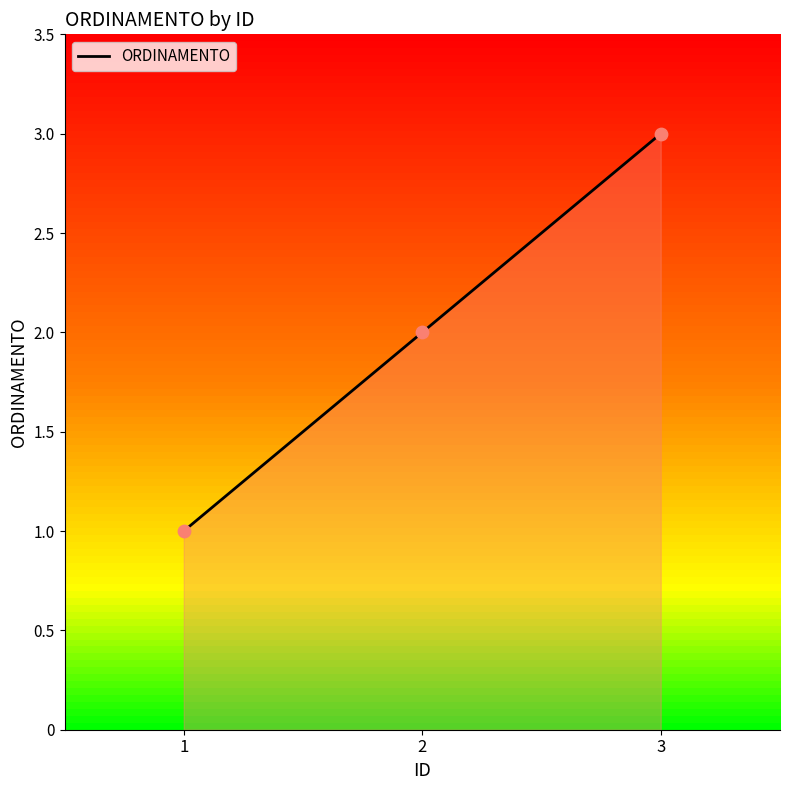

What is the change in value from 2 to 3?

+1